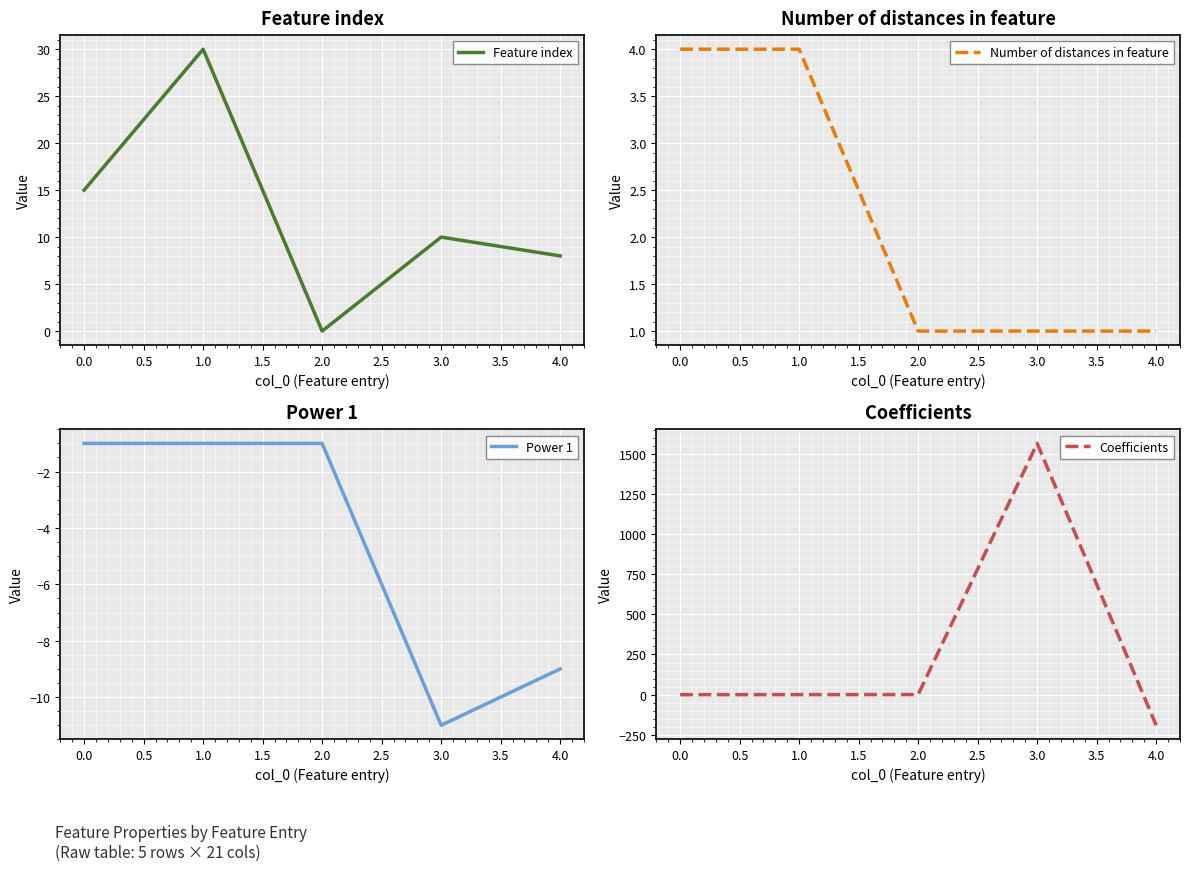

What is the sum of all Power 1 values?

-23